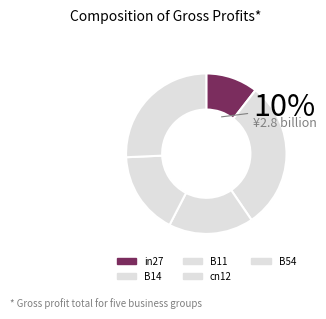

What percentage is NOT represented by B14?

70.0%